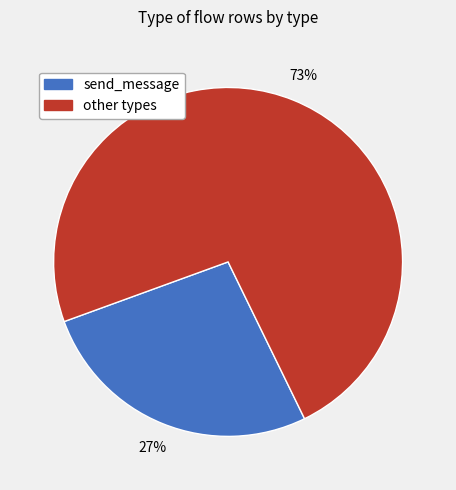

To the nearest percent, what is the average slice percentage?

50%